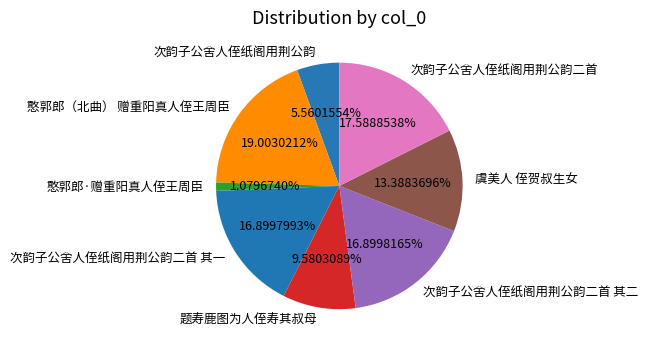

What is the ratio of the value at 虞美人 侄贺叔生女 to the value at 次韵子公舍人侄纸阁用荆公韵?

2.4